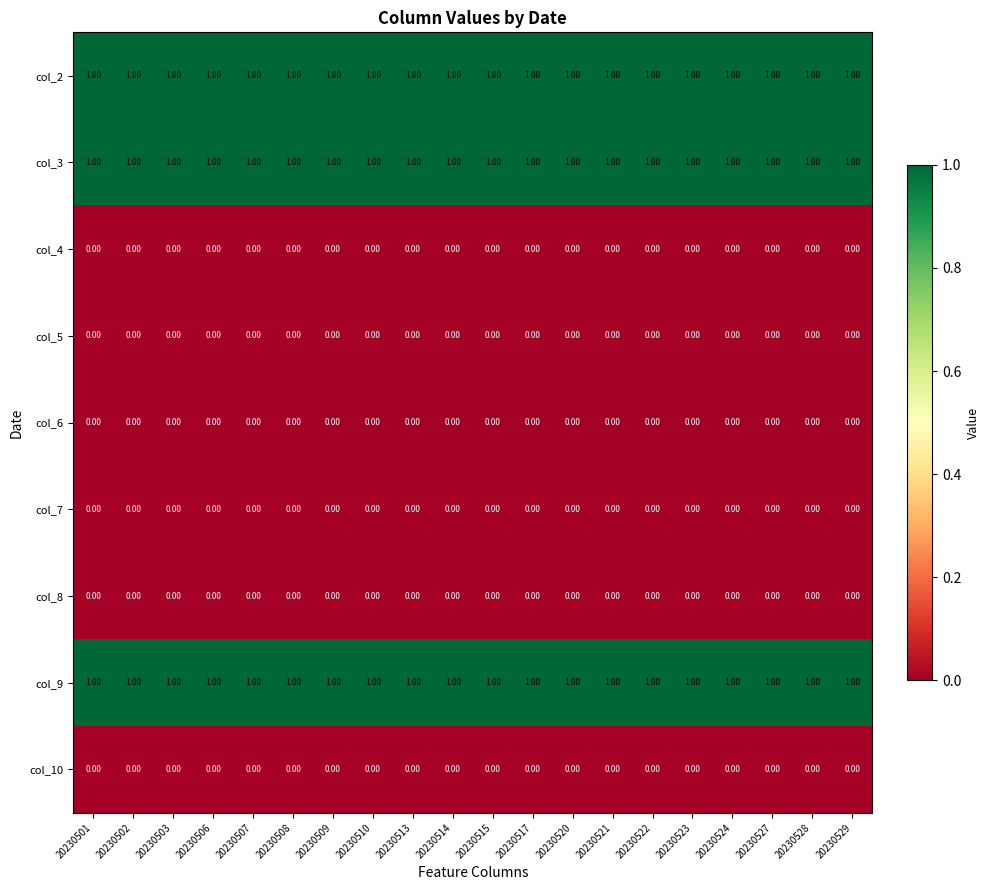

What is the spread (max minus min) of values at 20230501?

1